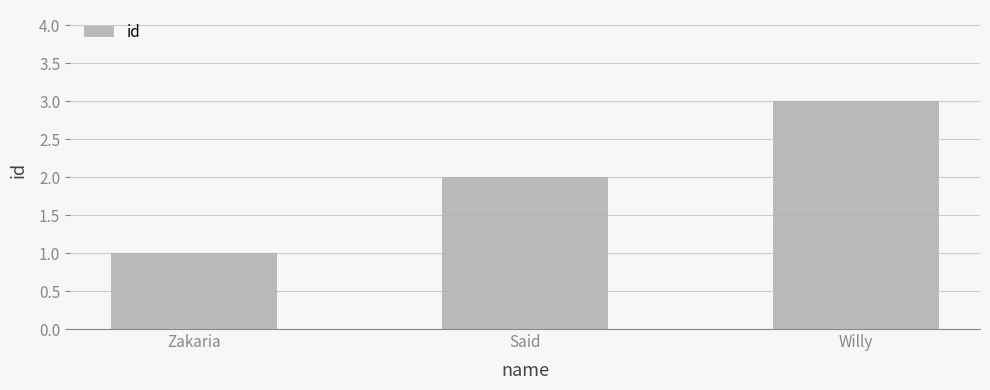

Is it true that the value at Said is 2?

True